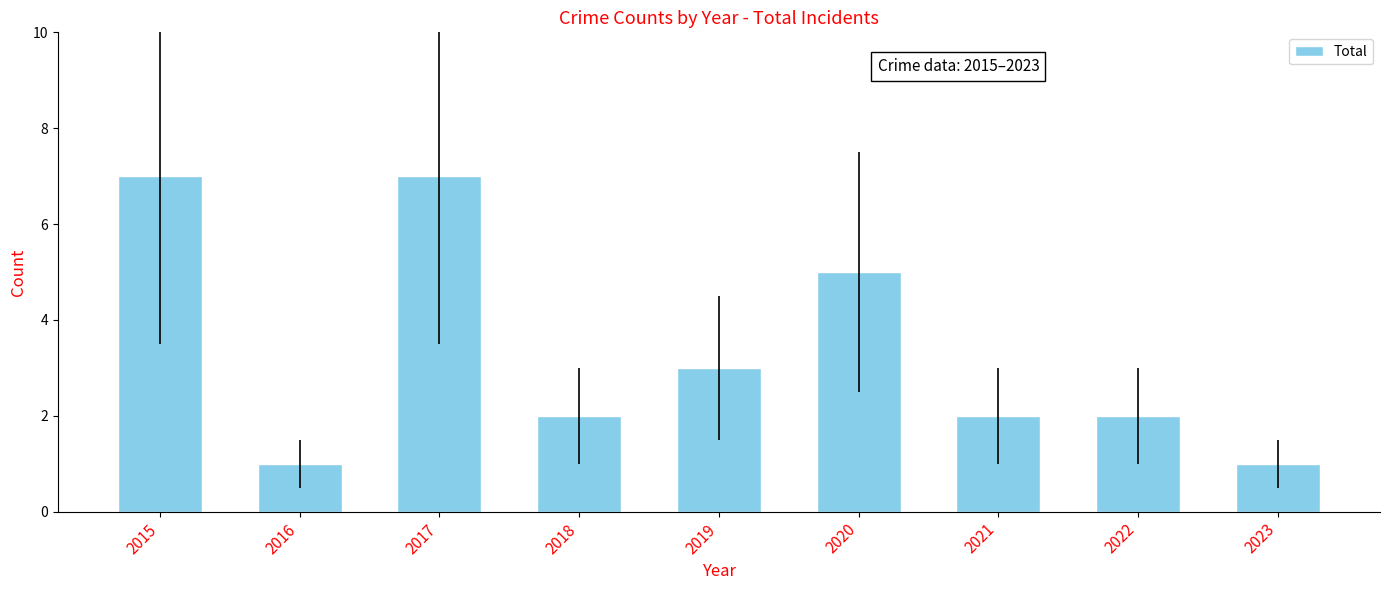

What is the change in value from 2017 to 2019?

-4